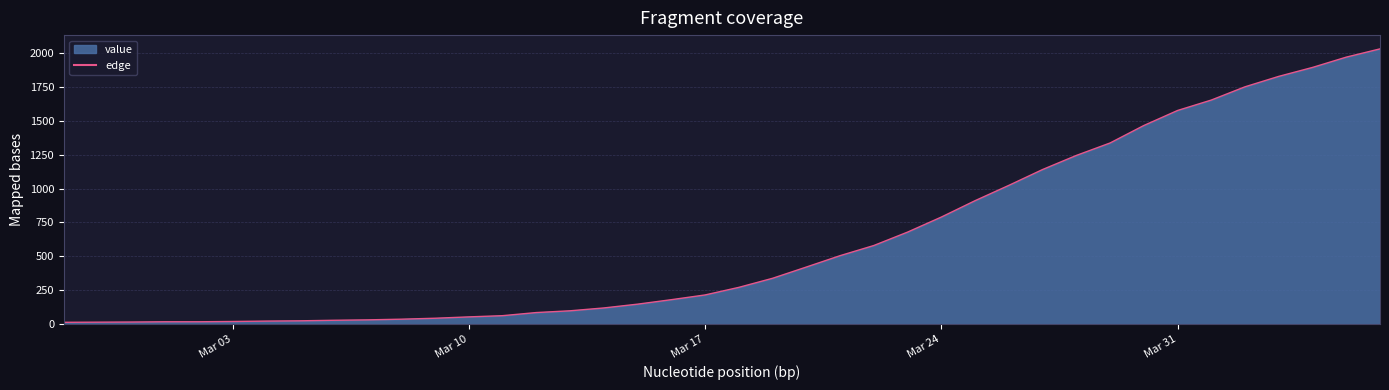

What is the difference between the maximum and minimum values?

2019